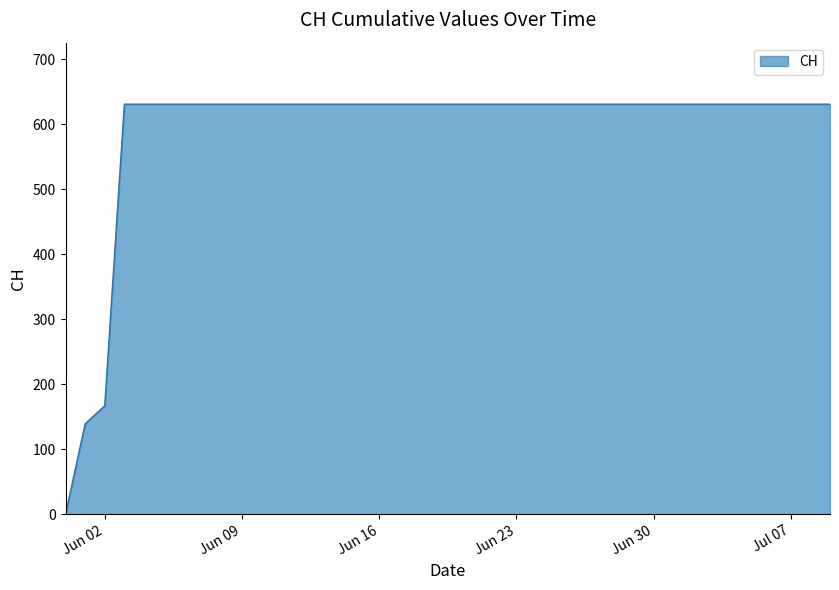

How many values are below 631?

3